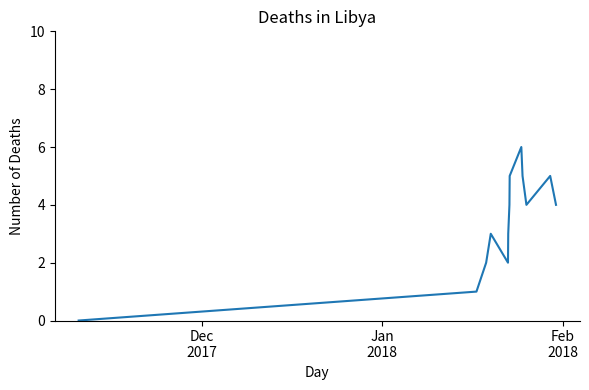

What is the greatest value displayed?

6